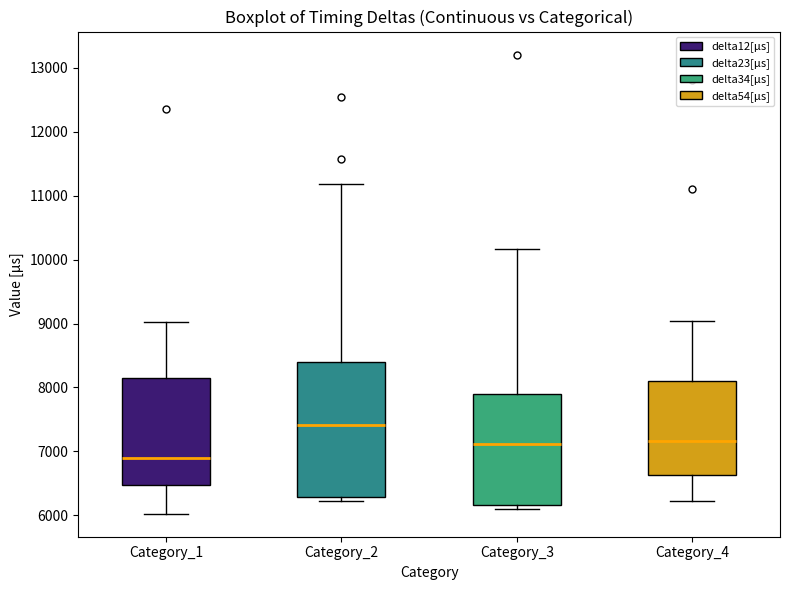

Reading left to right, read every box against the y-axis: the position of its median line, the range the box covers, and the ends of its whiskers. The values are not printed on the chart, so give them approximately, as read against the axis.

Category_1: median 6900, box 6500 to 8100, whiskers 6000 to 9000
Category_2: median 7400, box 6300 to 8400, whiskers 6200 to 11200
Category_3: median 7100, box 6200 to 7900, whiskers 6100 to 10200
Category_4: median 7200, box 6600 to 8100, whiskers 6200 to 9000